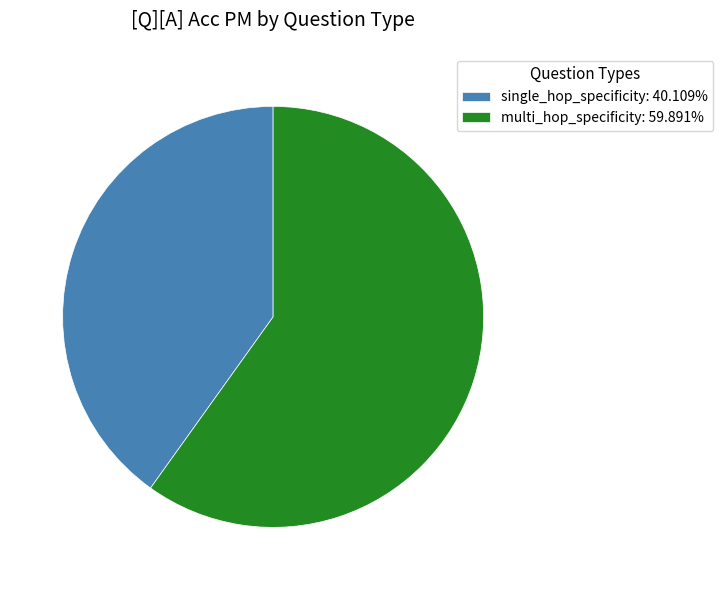

How many slices are in this pie chart?

2